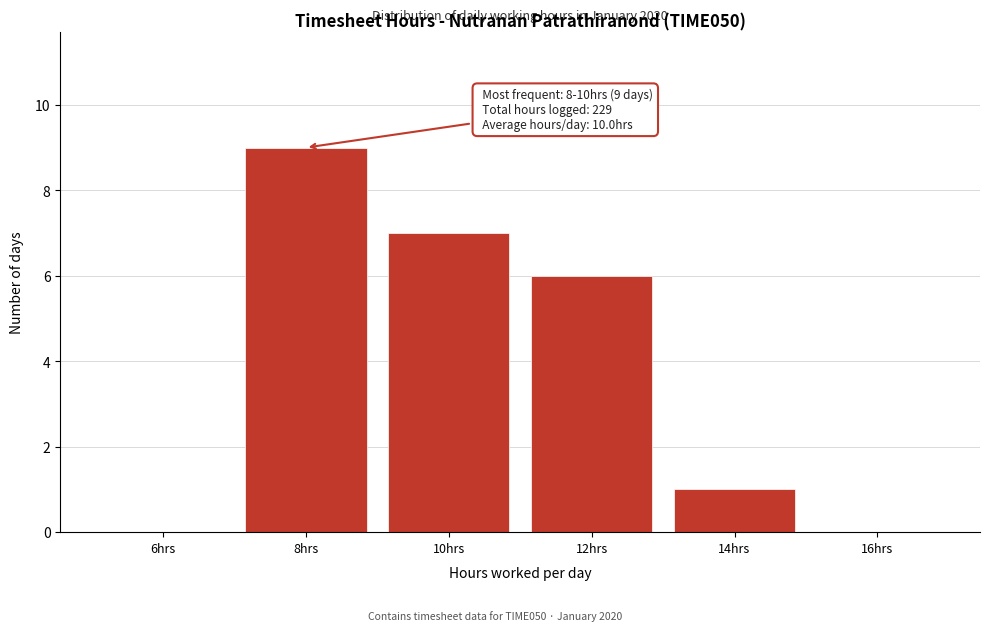

Reading left to right, list all the values displayed in this chart.

6hrs=0	8hrs=9	10hrs=7	12hrs=6	14hrs=1	16hrs=0